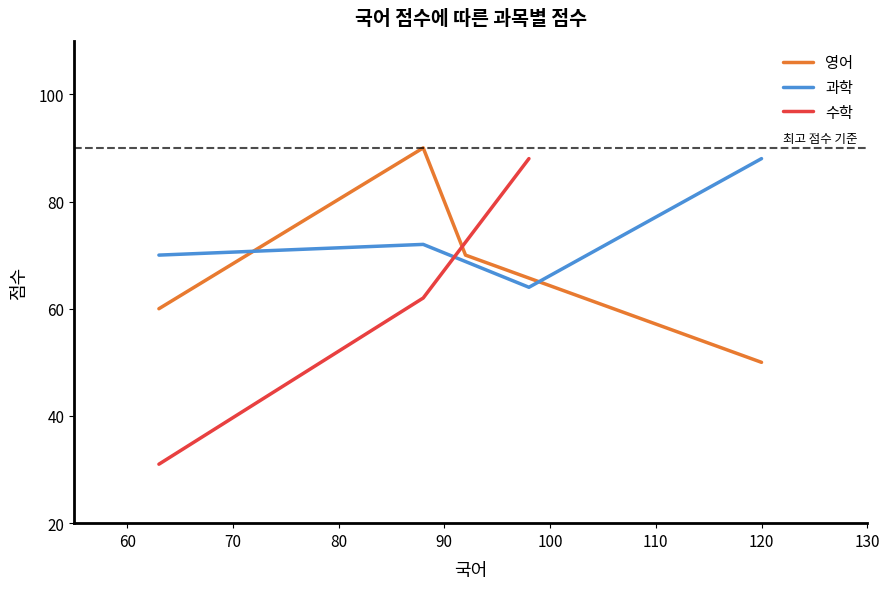

What is the highest value of the 영어 series?

90